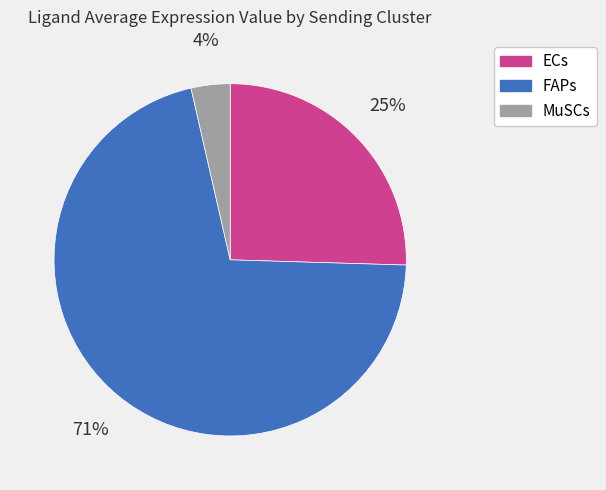

How many segments does this pie chart have?

3